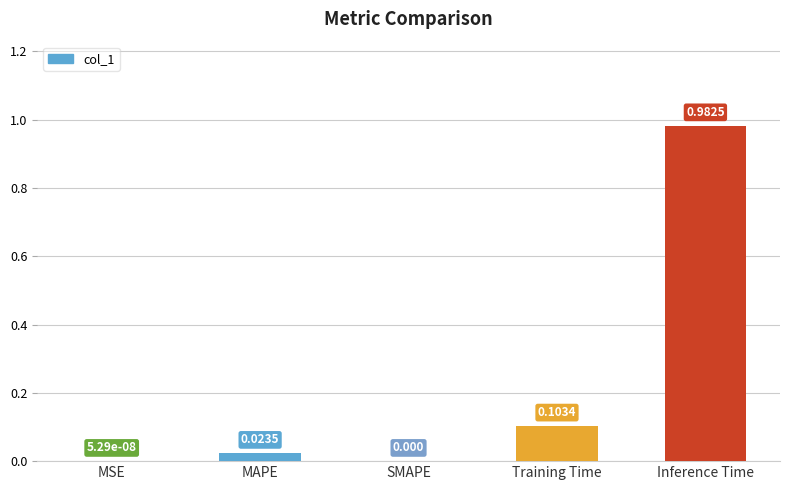

Between SMAPE and Training Time, which is larger?

Training Time